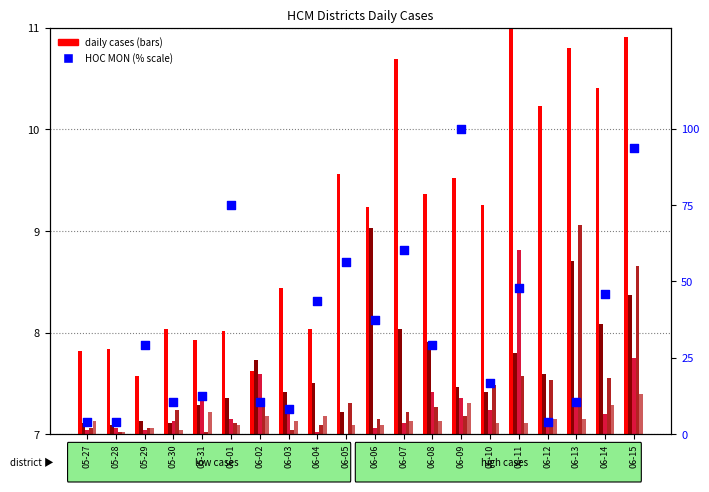

Which series reaches the maximum Y coordinate?

HOC MON